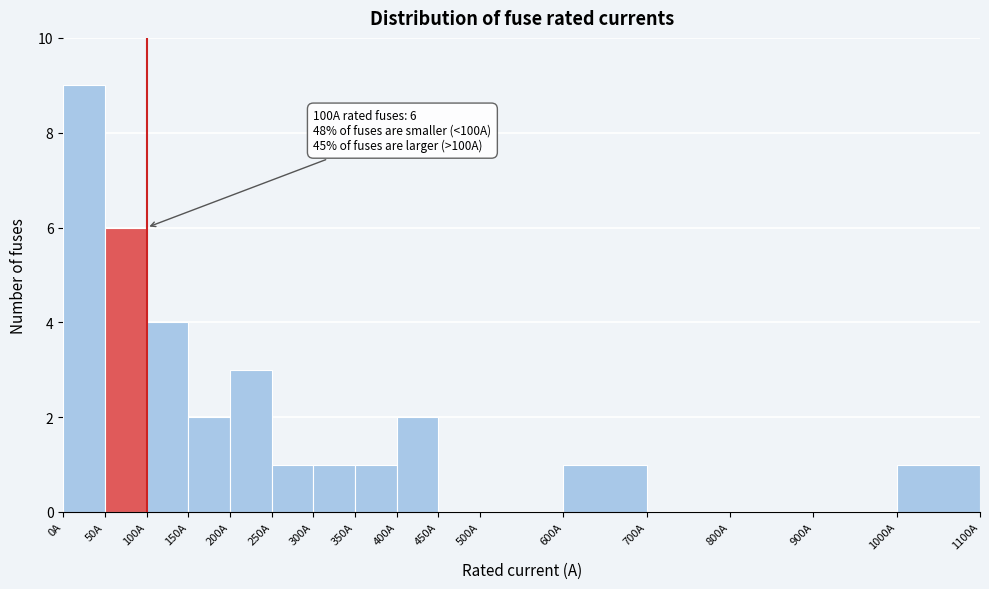

Which range on the x-axis has the tallest bar?

0 to 50